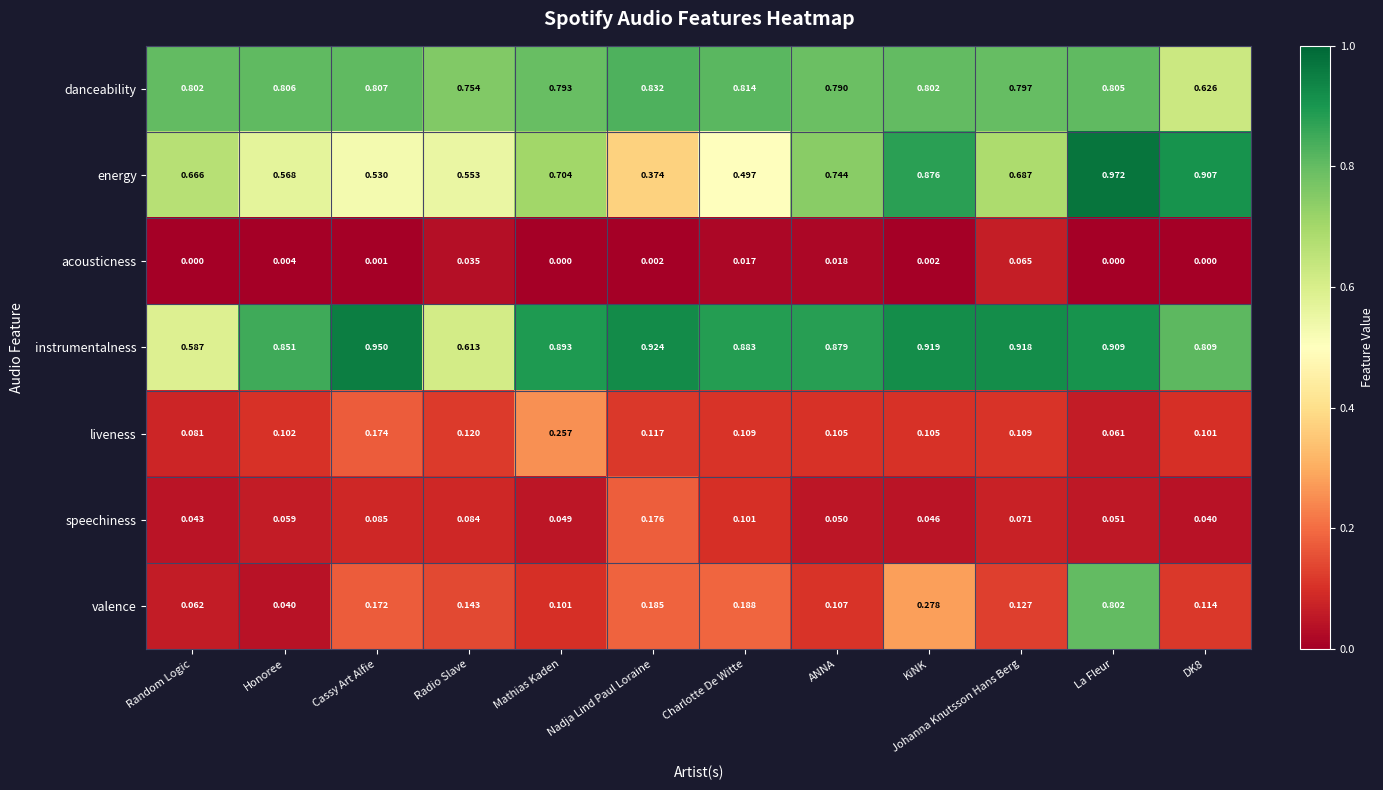

Where is instrumentalness nearest to the value 0?

Random Logic